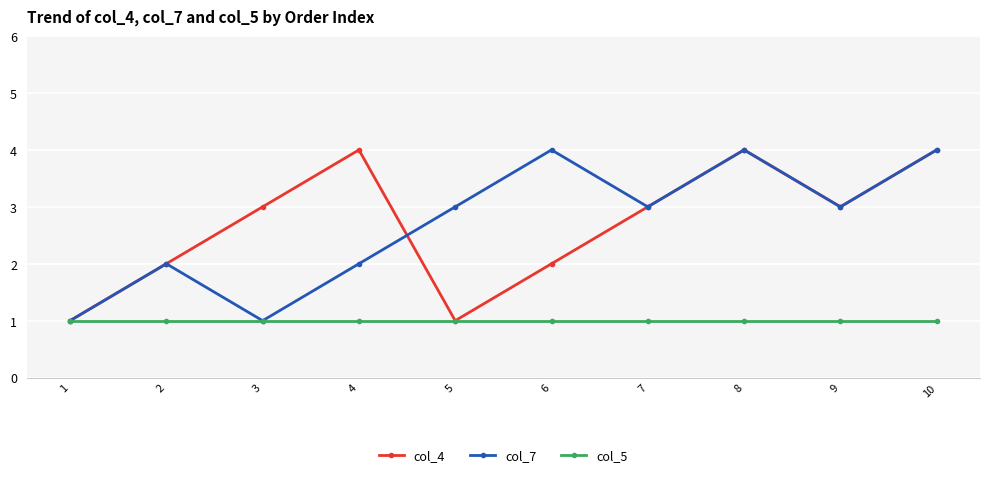

Count the number of categories in the chart.

10